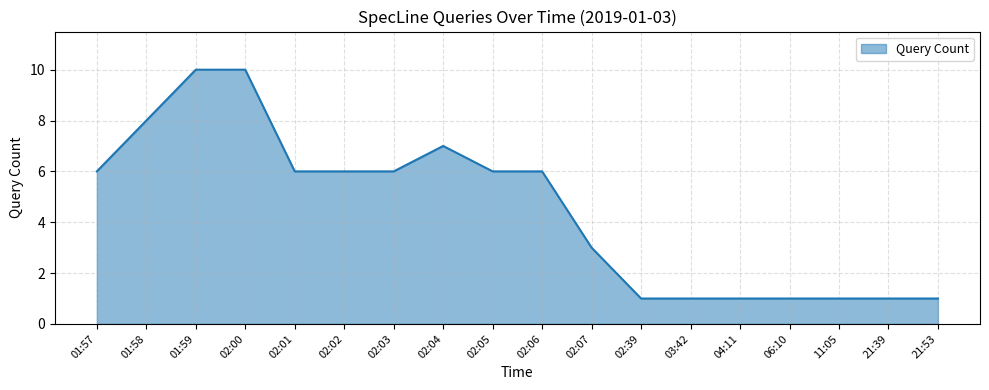

Is it true that the value at 01:58 is 8?

True